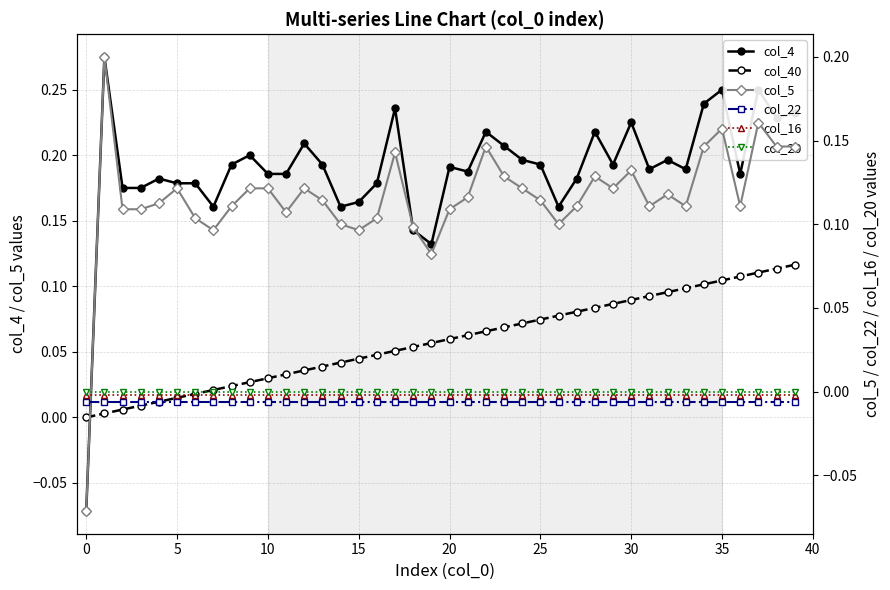

What is the smallest value displayed?

-0.1